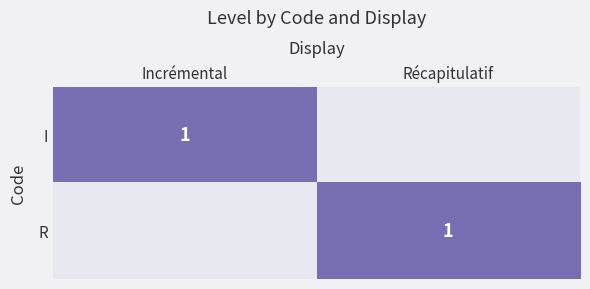

What is the sum of all I values?

1